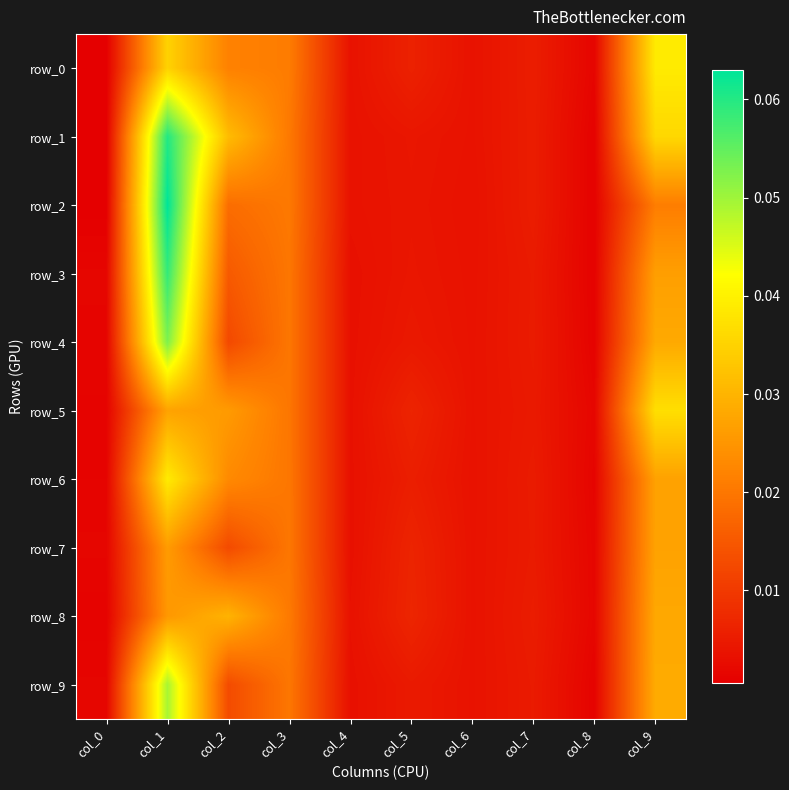

What is the maximum value shown in the chart?

0.1